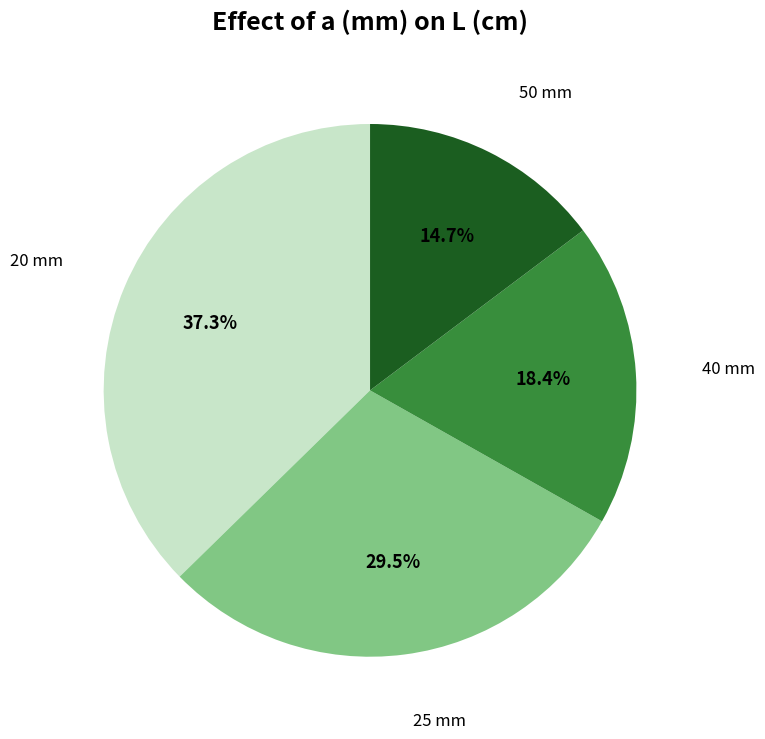

To the nearest percent, what is the average slice percentage?

25%